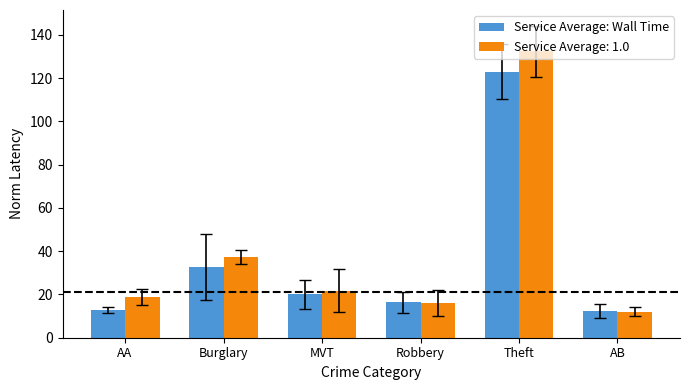

What is the maximum value shown in the chart?

132.3